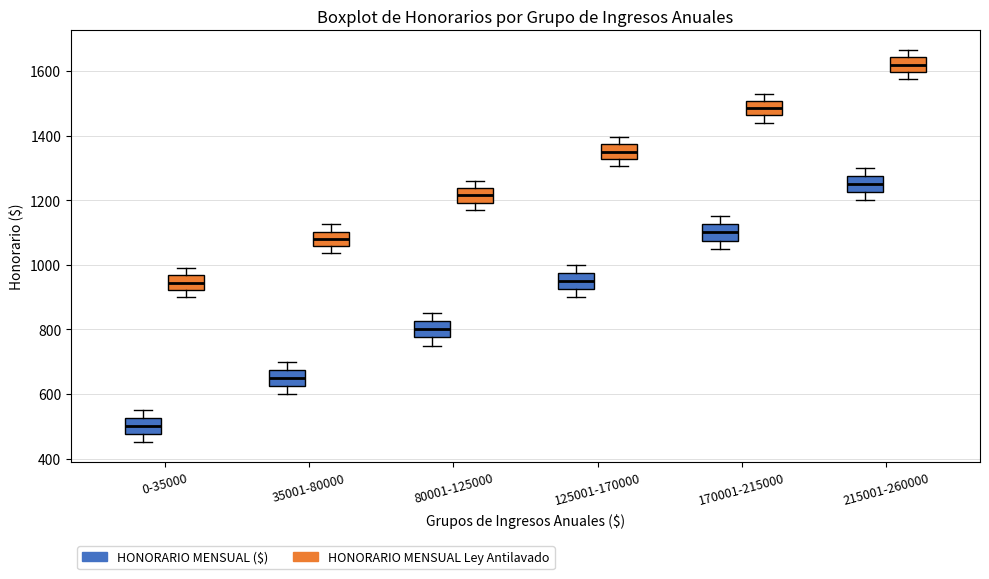

Reading left to right, read every box against the y-axis: the position of its median line, the range the box covers, and the ends of its whiskers. The values are not printed on the chart, so give them approximately, as read against the axis.

0-35000 (HONORARIO MENSUAL ($)): median 500, box 480 to 520, whiskers 460 to 560
0-35000 (HONORARIO MENSUAL Ley Antilavado): median 940, box 920 to 960, whiskers 900 to 1000
35001-80000 (HONORARIO MENSUAL ($)): median 660, box 620 to 680, whiskers 600 to 700
35001-80000 (HONORARIO MENSUAL Ley Antilavado): median 1080, box 1060 to 1100, whiskers 1040 to 1120
80001-125000 (HONORARIO MENSUAL ($)): median 800, box 780 to 820, whiskers 760 to 860
80001-125000 (HONORARIO MENSUAL Ley Antilavado): median 1220, box 1200 to 1240, whiskers 1180 to 1260
125001-170000 (HONORARIO MENSUAL ($)): median 960, box 920 to 980, whiskers 900 to 1000
125001-170000 (HONORARIO MENSUAL Ley Antilavado): median 1360, box 1320 to 1380, whiskers 1300 to 1400
170001-215000 (HONORARIO MENSUAL ($)): median 1100, box 1080 to 1120, whiskers 1060 to 1160
170001-215000 (HONORARIO MENSUAL Ley Antilavado): median 1480, box 1460 to 1500, whiskers 1440 to 1540
215001-260000 (HONORARIO MENSUAL ($)): median 1260, box 1220 to 1280, whiskers 1200 to 1300
215001-260000 (HONORARIO MENSUAL Ley Antilavado): median 1620, box 1600 to 1640, whiskers 1580 to 1660